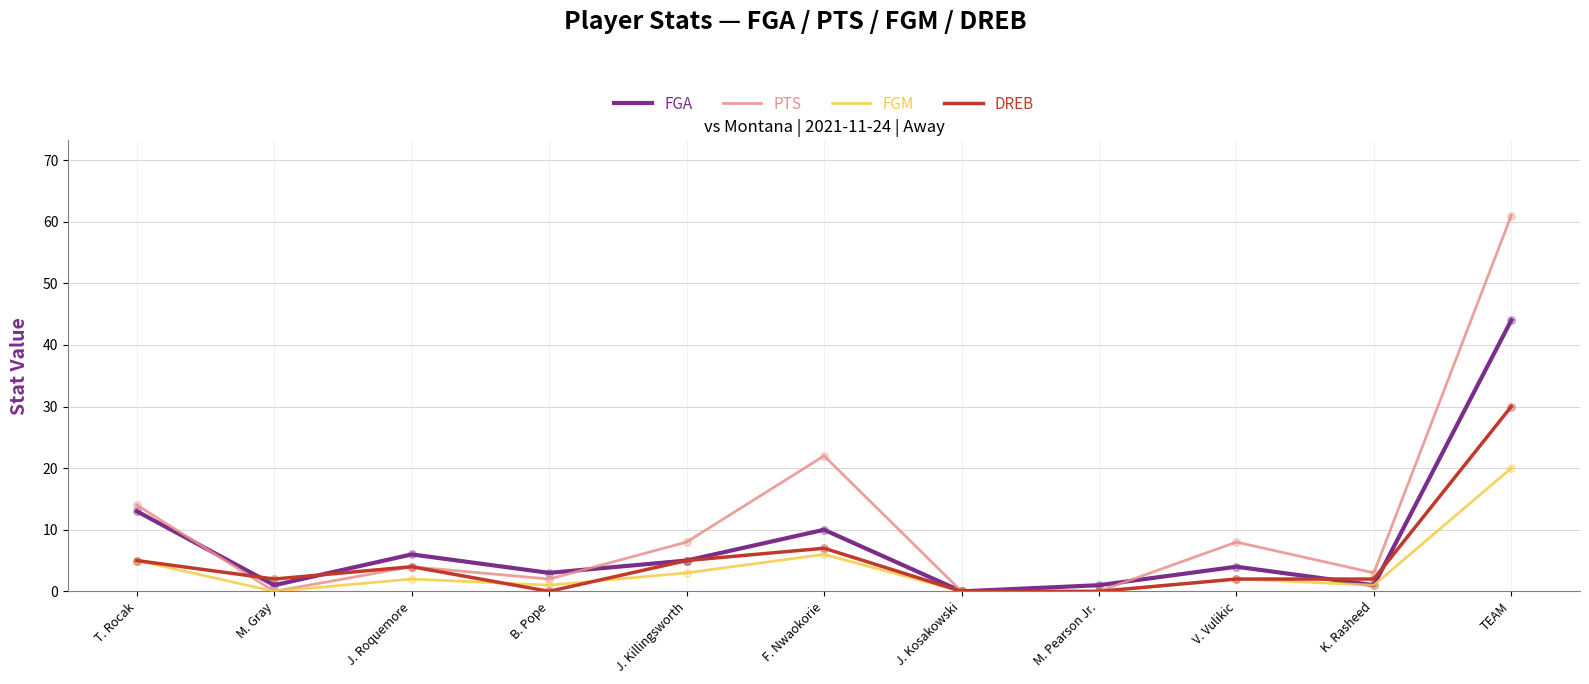

At which category is the sum across all series the highest?

TEAM